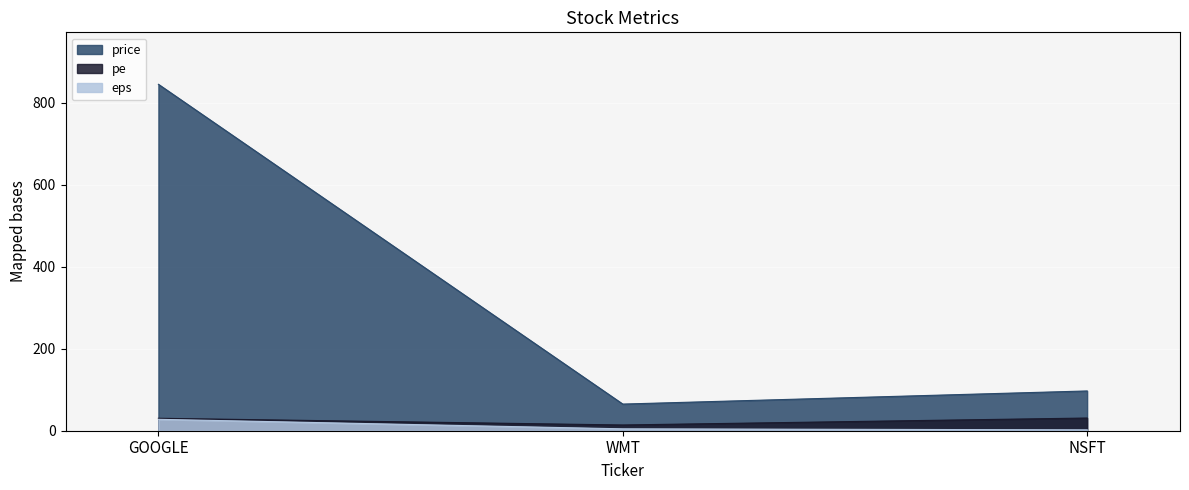

How many lines are shown in the chart?

3